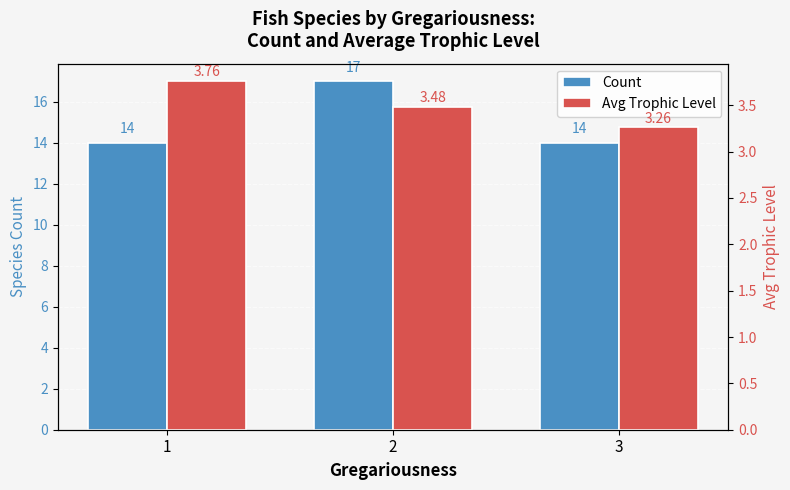

Rank the series by their maximum value, from lowest to highest.

Avg Trophic Level, Count